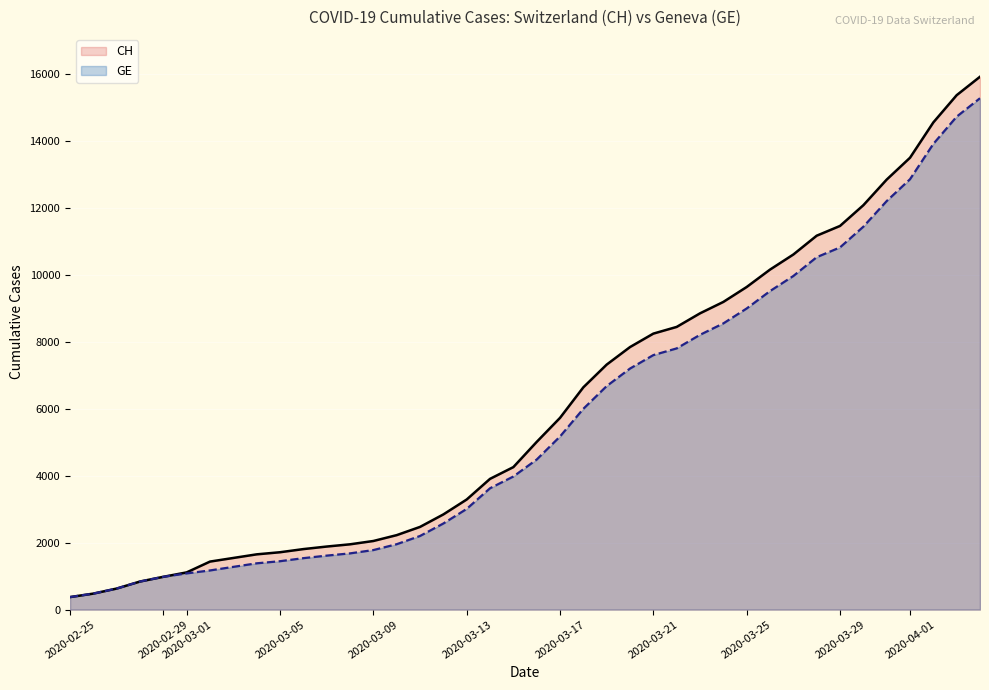

What is the difference between the second highest and minimum values in the GE series?

14358